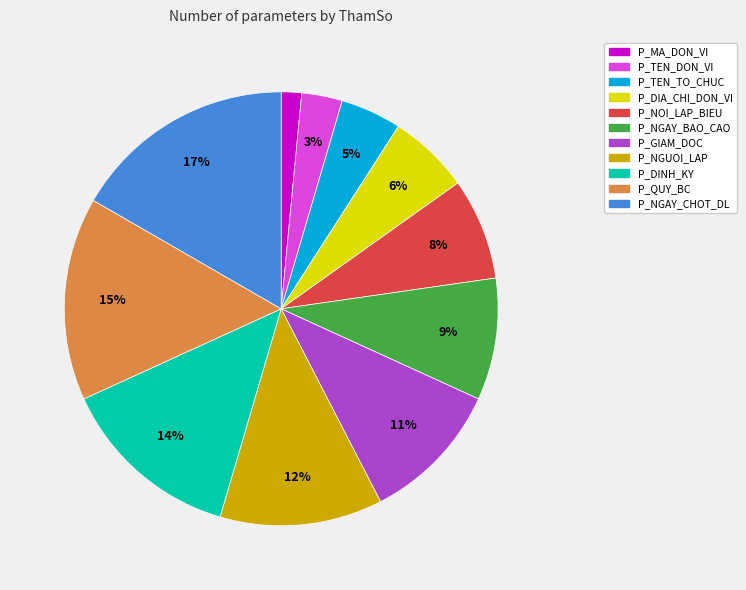

Is it true that P_TEN_DON_VI is 3% of the pie?

True